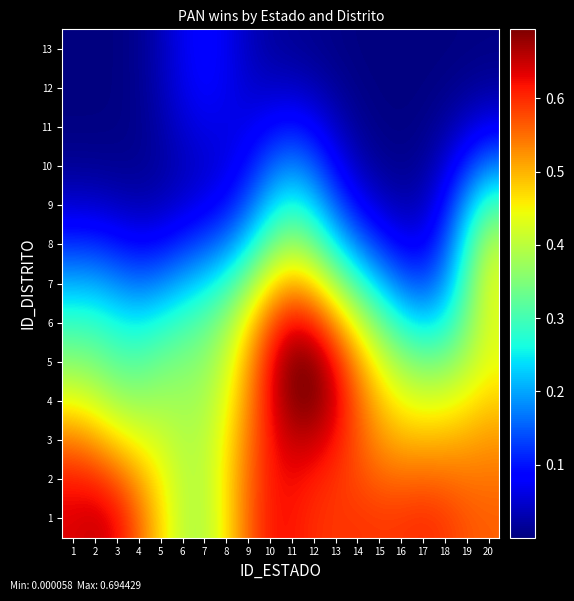

At which category is the sum across all series the highest?

11